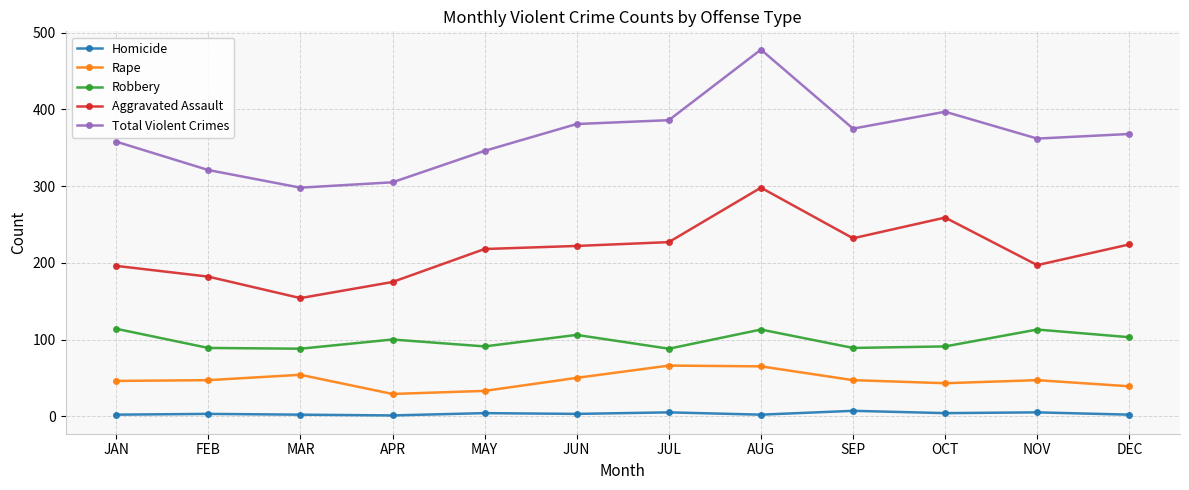

What is the spread (max minus min) of values at JUN?

378